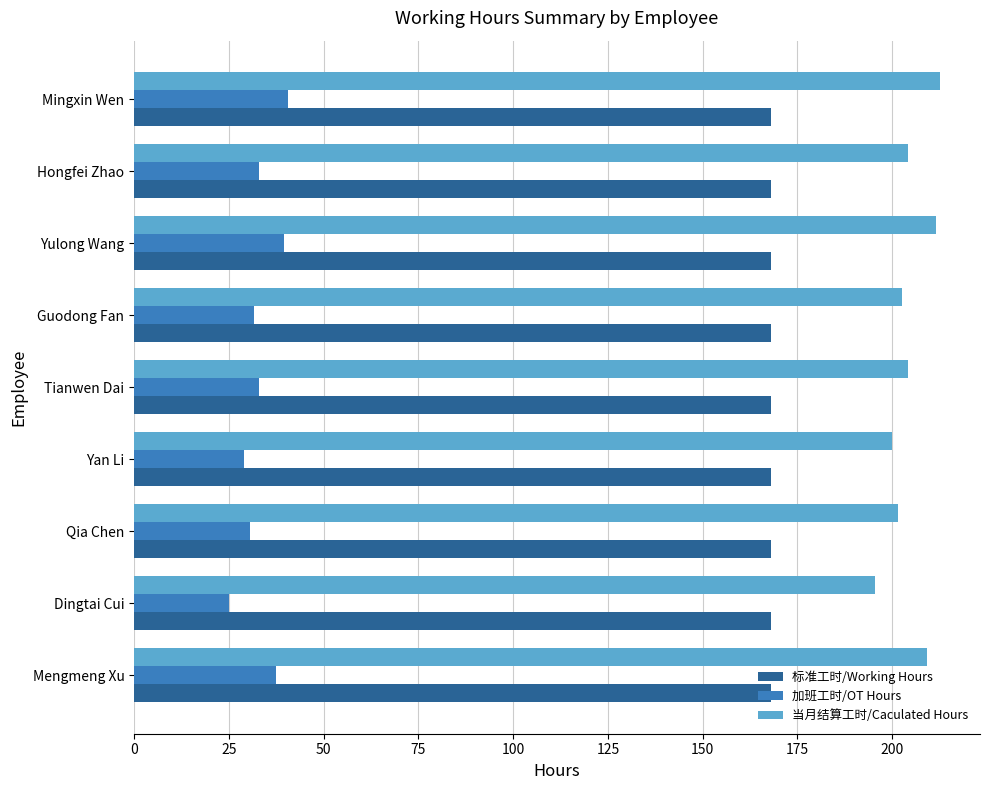

Read the 标准工时/Working Hours value at Hongfei Zhao.

168.0